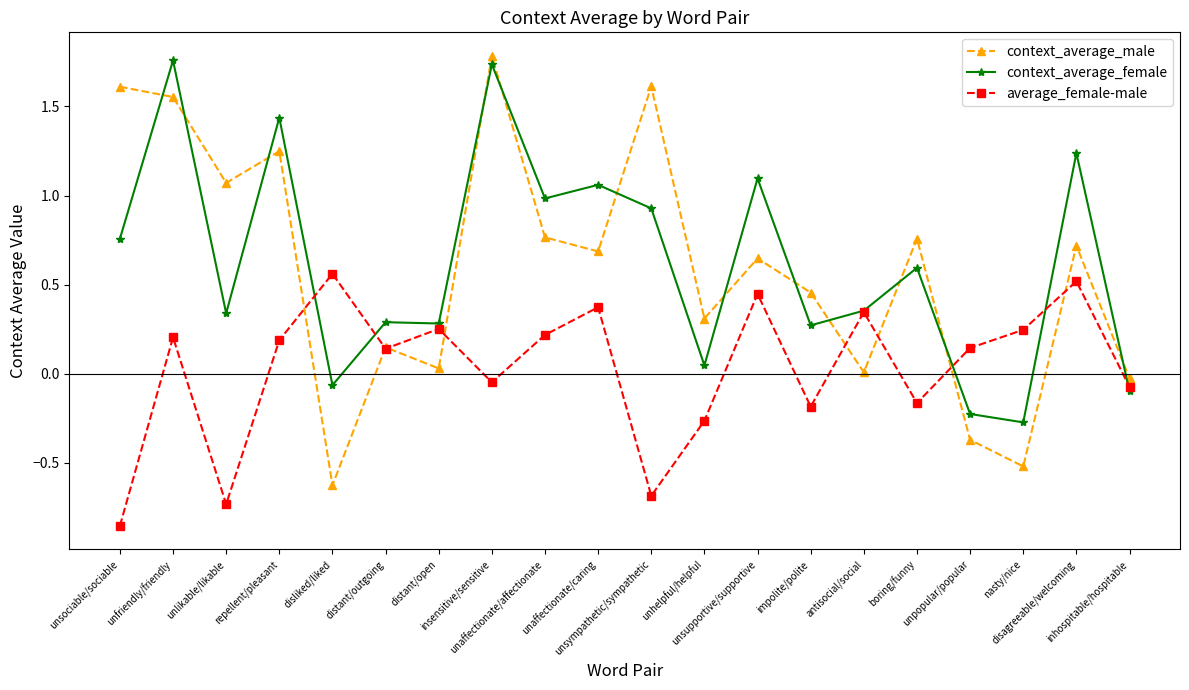

Which series has the largest total across all categories?

context_average_female